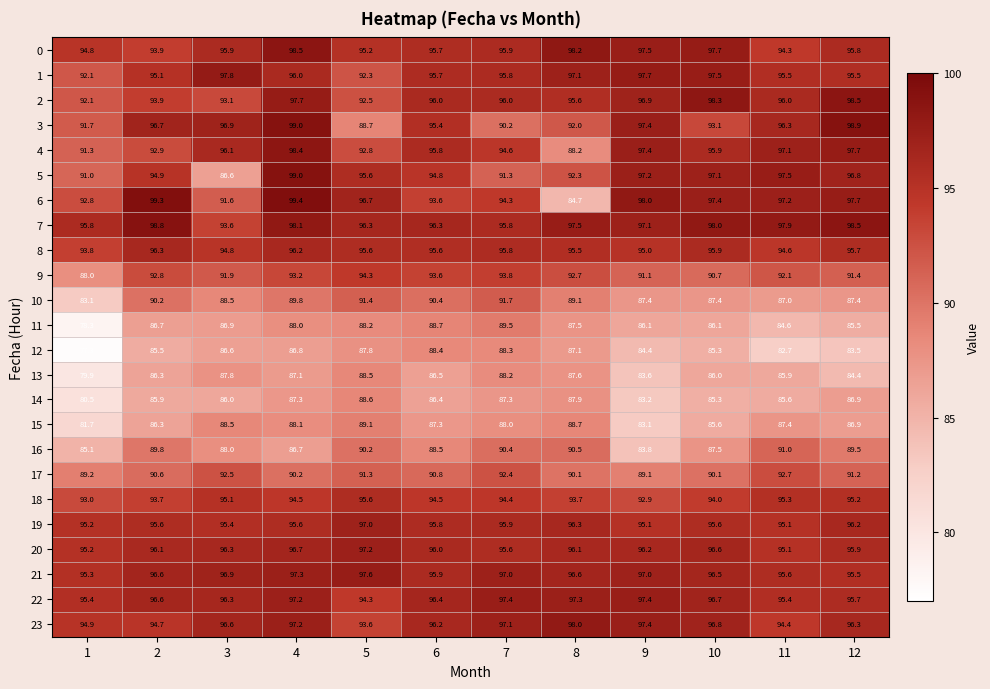

What is the highest value of the 22 series?

97.4